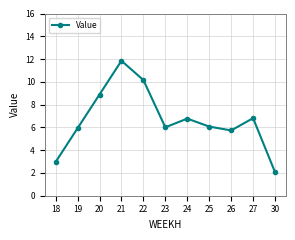

What is the change in value from 21 to 24?

-5.1